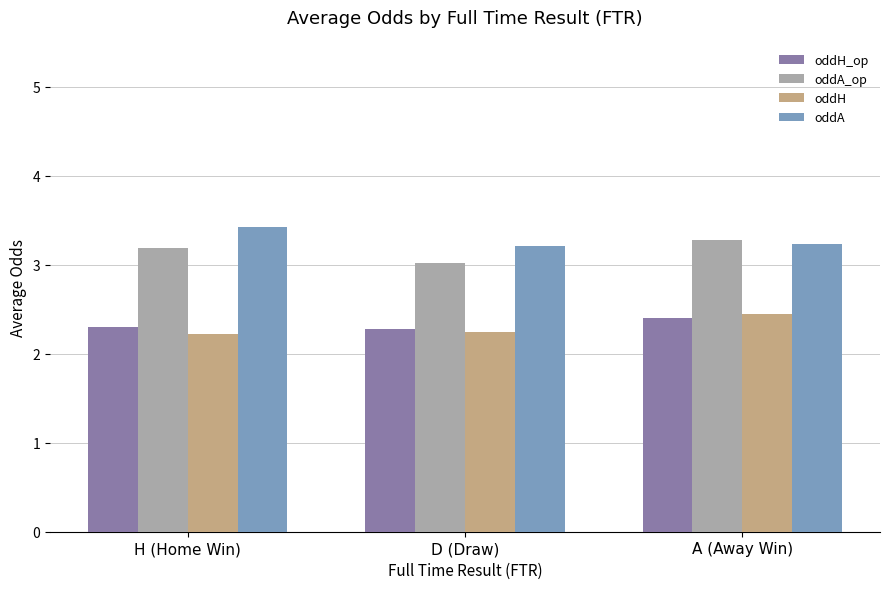

What is the minimum value shown in the chart?

2.2